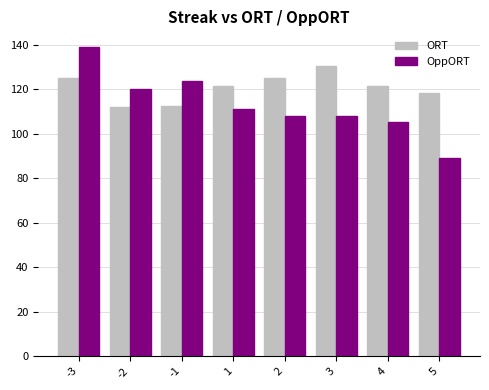

Are the bars grouped side by side (vs. stacked)?

Yes